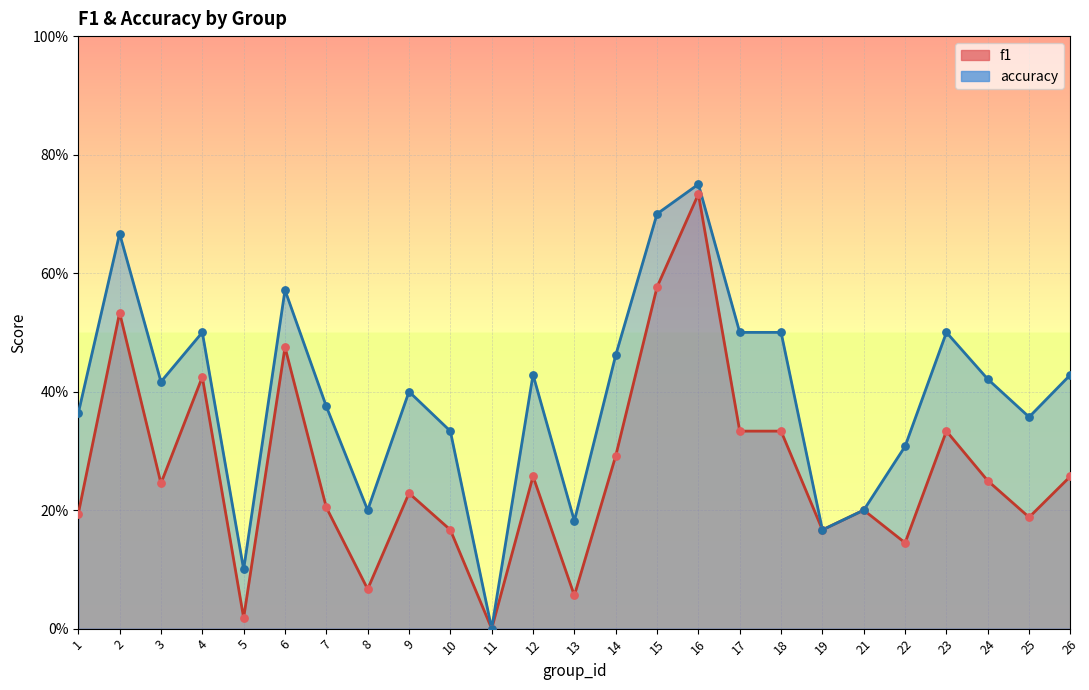

At how many categories does at least one series exceed 0?

24